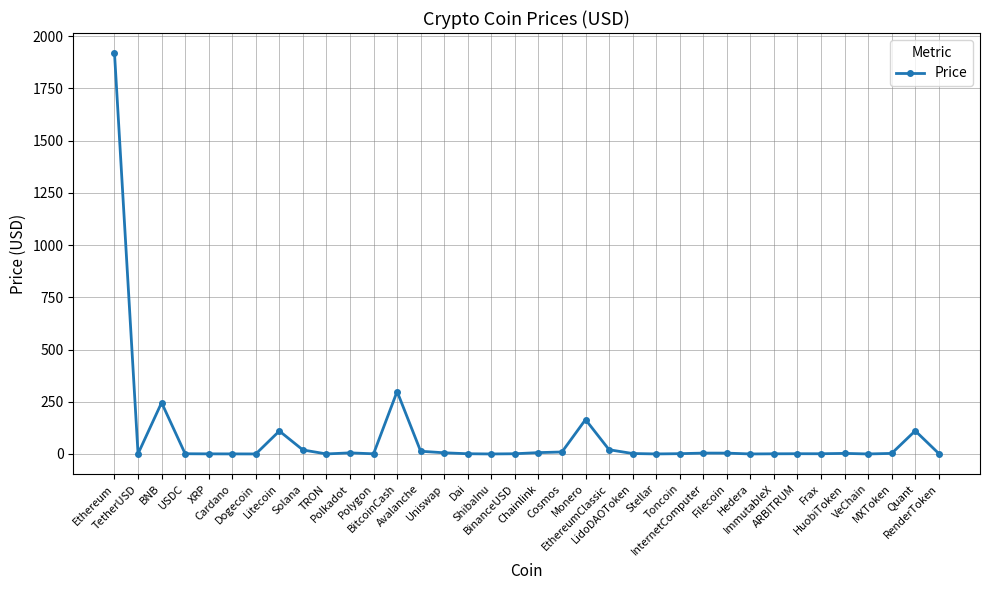

What is the average value?

82.1